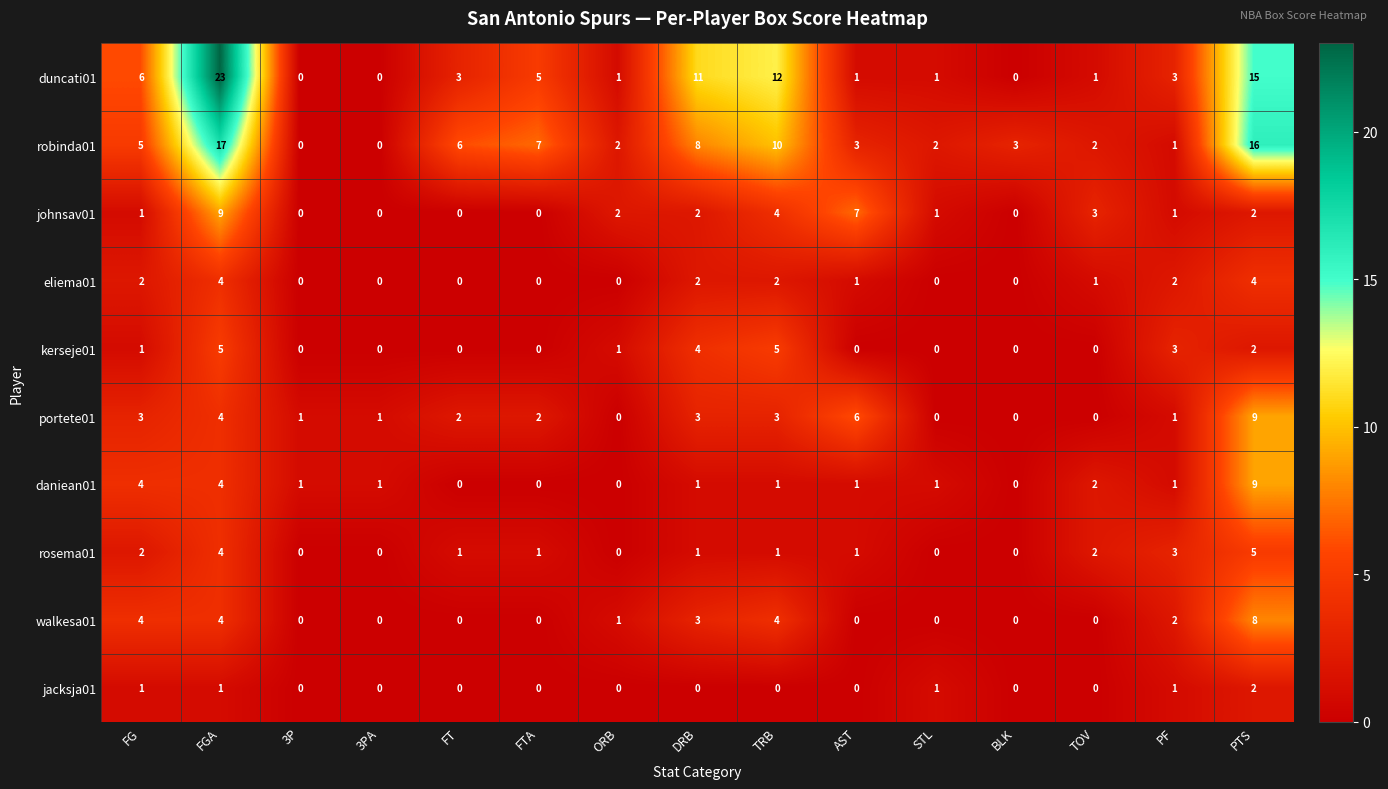

Where is robinda01 nearest to the value 8?

DRB